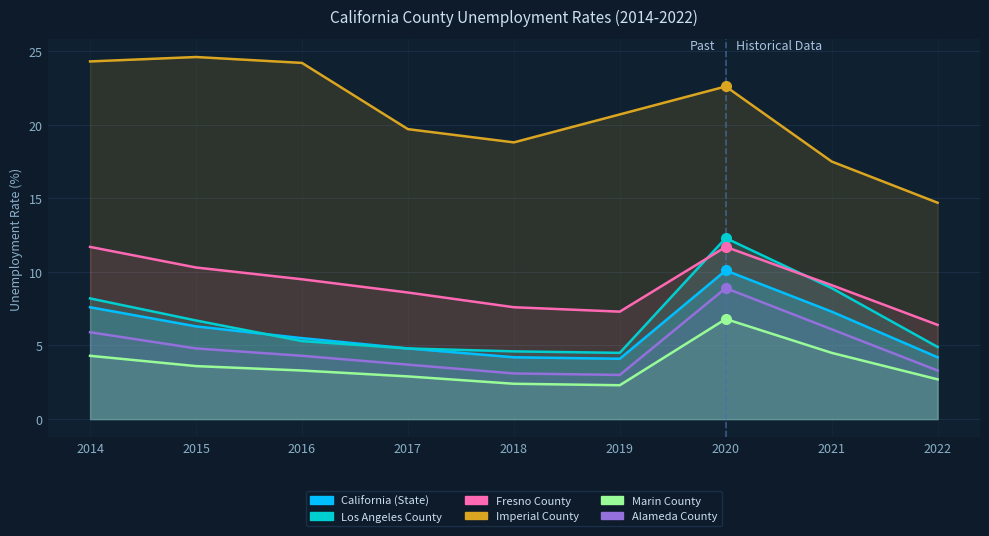

True or false: Los Angeles County and Fresno County intersect in this chart.

True